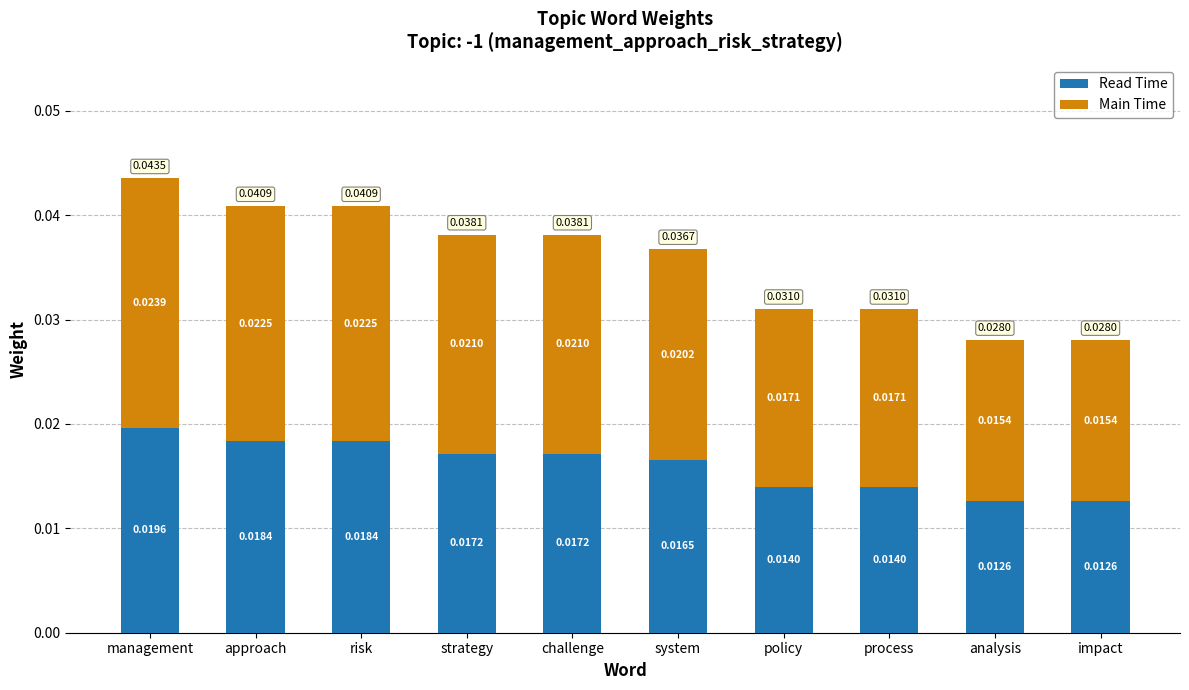

Which category has the highest value in the Read Time series?

management